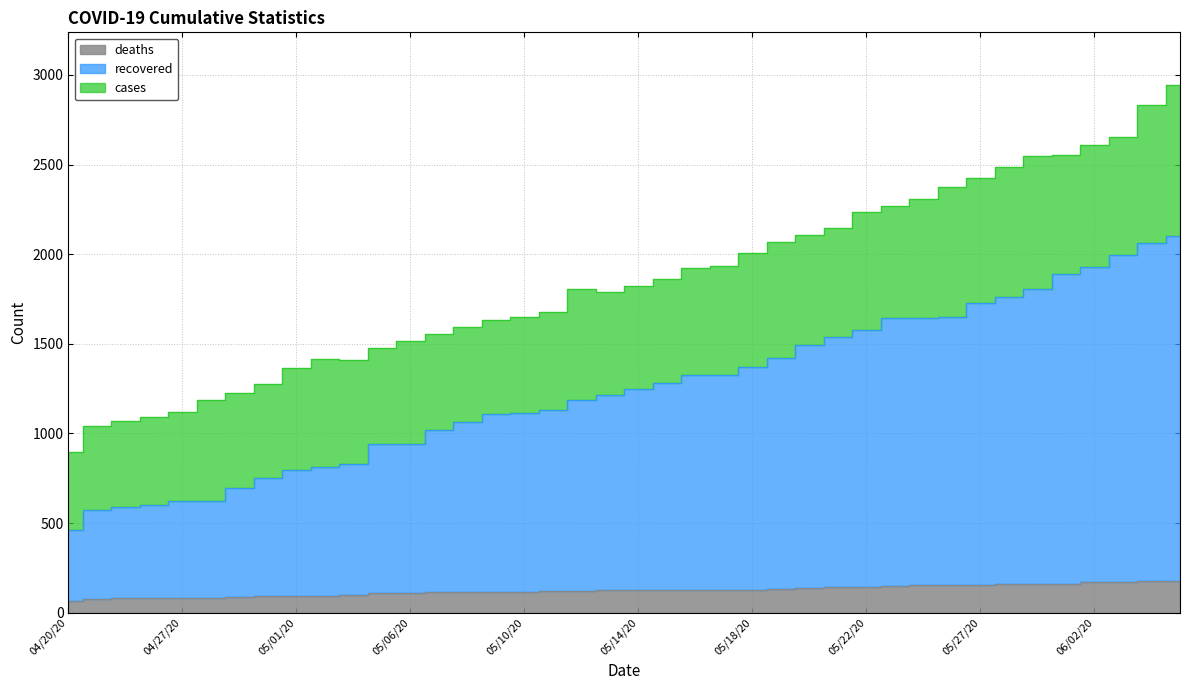

Reading left to right, extract all data points from this chart.

deaths: 68	78	81	82	83	84	89	91	96	96	98	108	108	113	115	117	118	119	123	124	126	126	127	129	129	132	140	144	146	148	152	154	157	159	161	161	169	172	179	179
recovered: 463	574	588	601	624	625	695	753	794	815	828	939	939	1019	1064	1108	1113	1131	1188	1213	1248	1279	1324	1326	1373	1422	1492	1537	1578	1642	1646	1648	1728	1760	1804	1891	1931	1998	2064	2104
cases: 899	1044	1070	1092	1119	1189	1226	1275	1365	1413	1412	1476	1513	1553	1592	1631	1648	1675	1808	1788	1822	1864	1922	1935	2009	2067	2105	2144	2233	2266	2307	2376	2427	2485	2550	2555	2608	2651	2833	2943